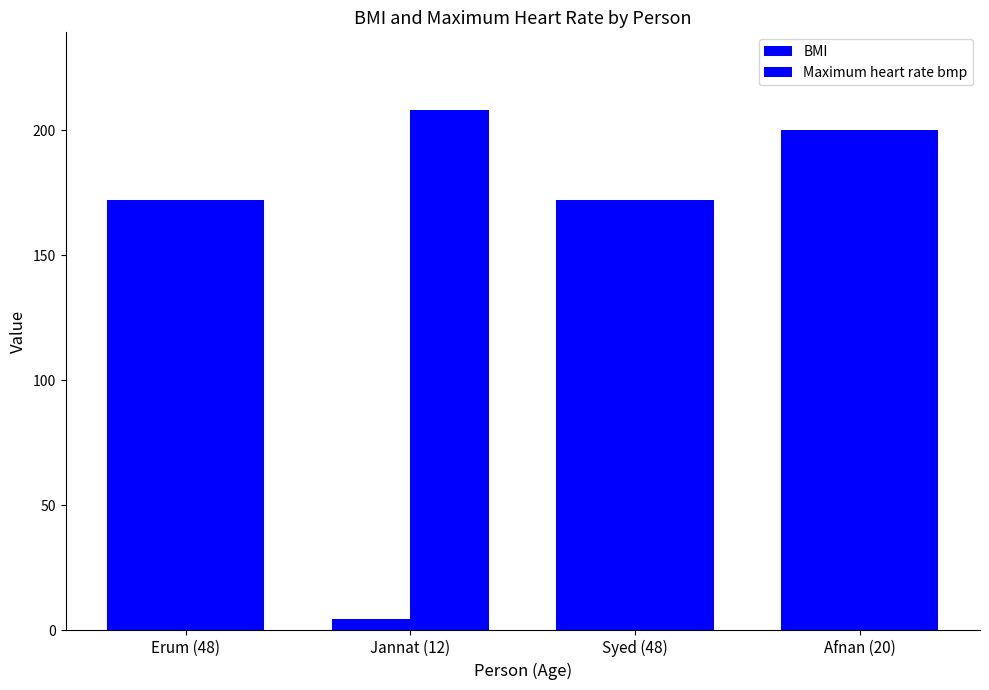

Is the value of BMI at Jannat (12) greater than the value of Maximum heart rate bmp at Syed (48)?

No